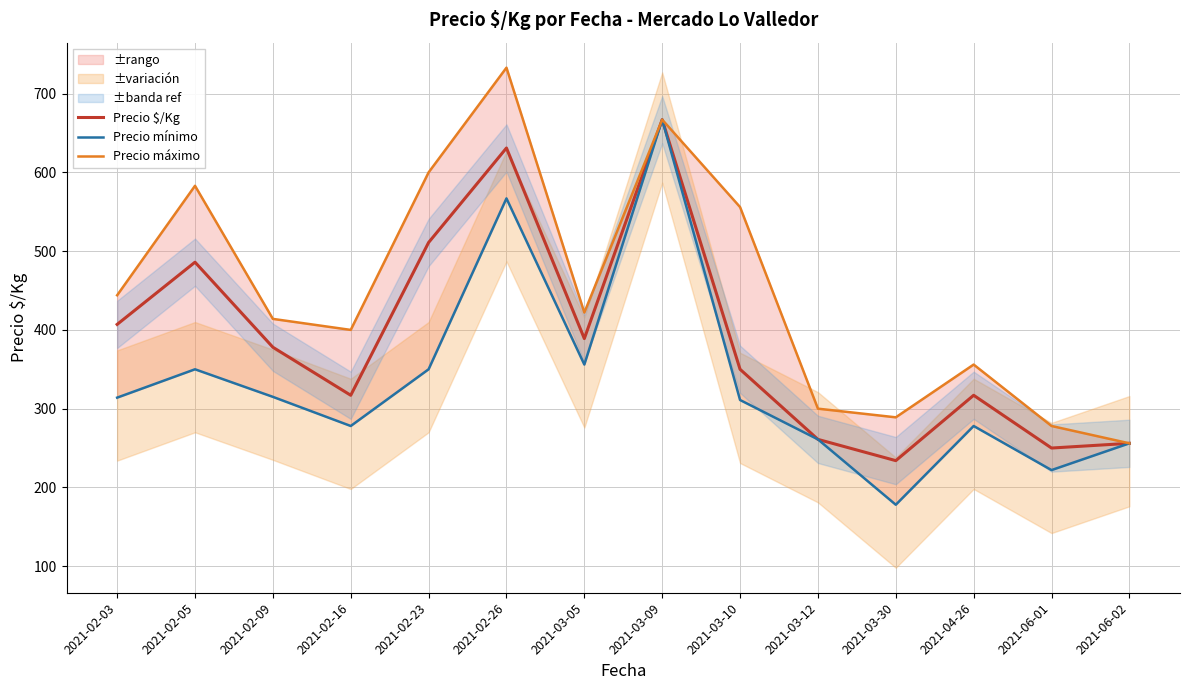

What is the maximum value shown in the chart?

733